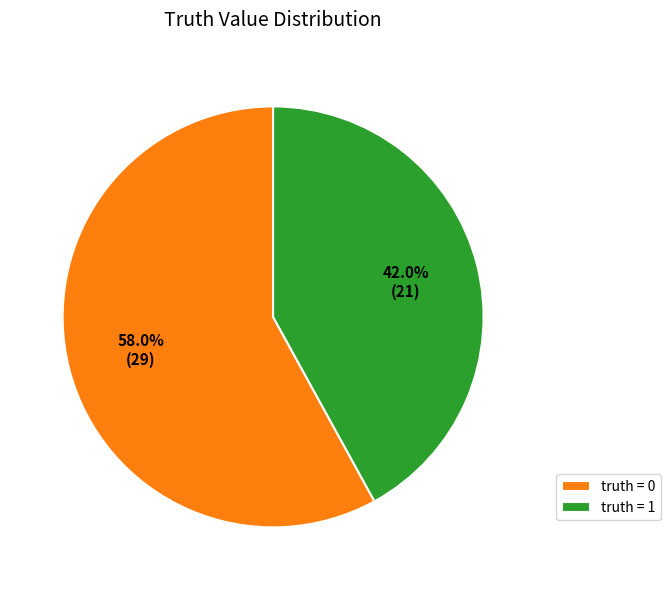

Is it true that truth = 1 is 36% of the pie?

False